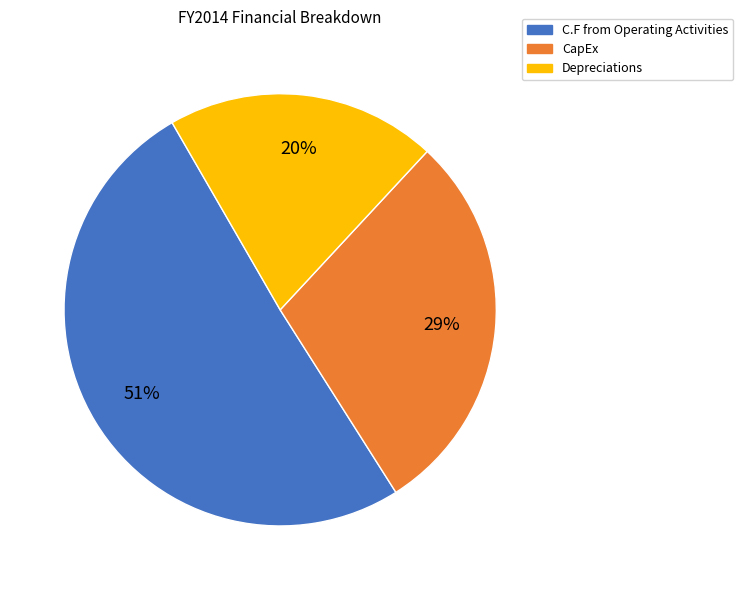

How many segments does this pie chart have?

3